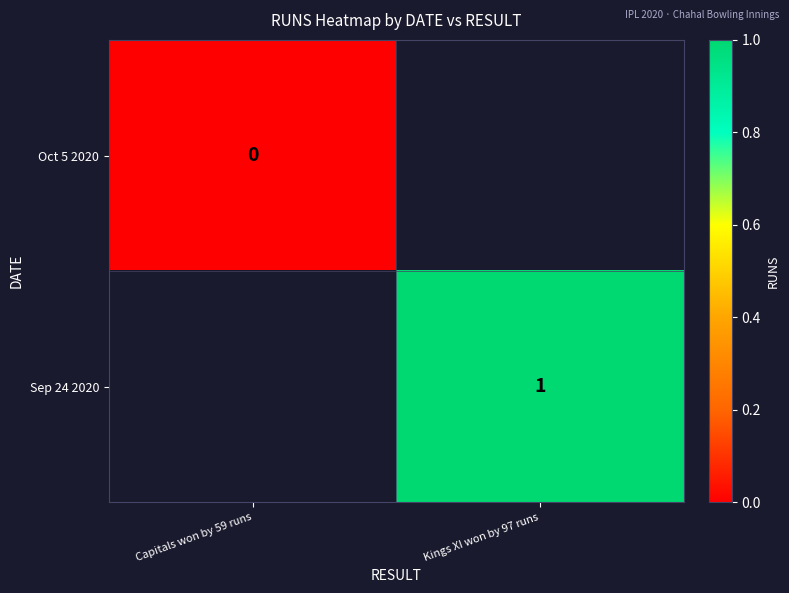

Is the value of Sep 24 2020 at Kings XI won by 97 runs greater than the value of Oct 5 2020 at Capitals won by 59 runs?

Yes